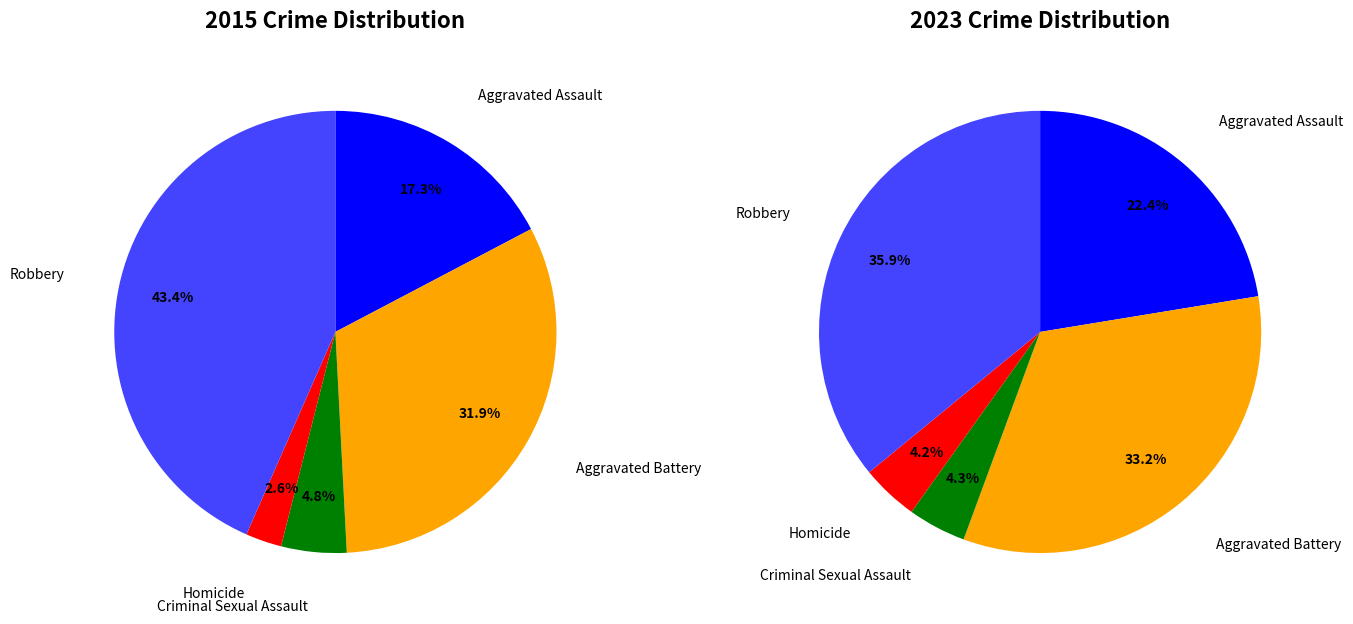

How many slices are in this pie chart?

5